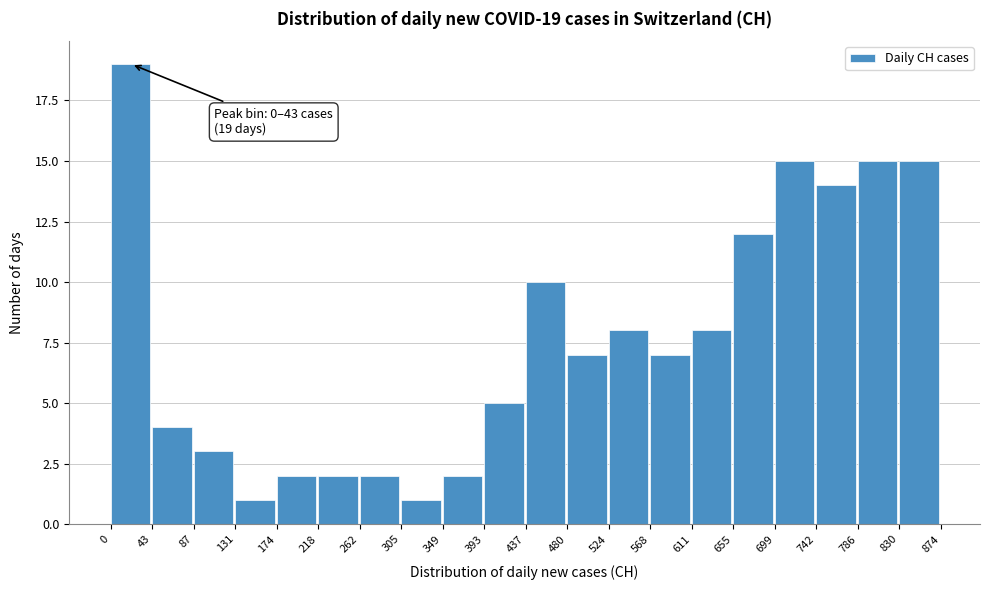

Over which range of the x-axis is the bar tallest?

0 to 43